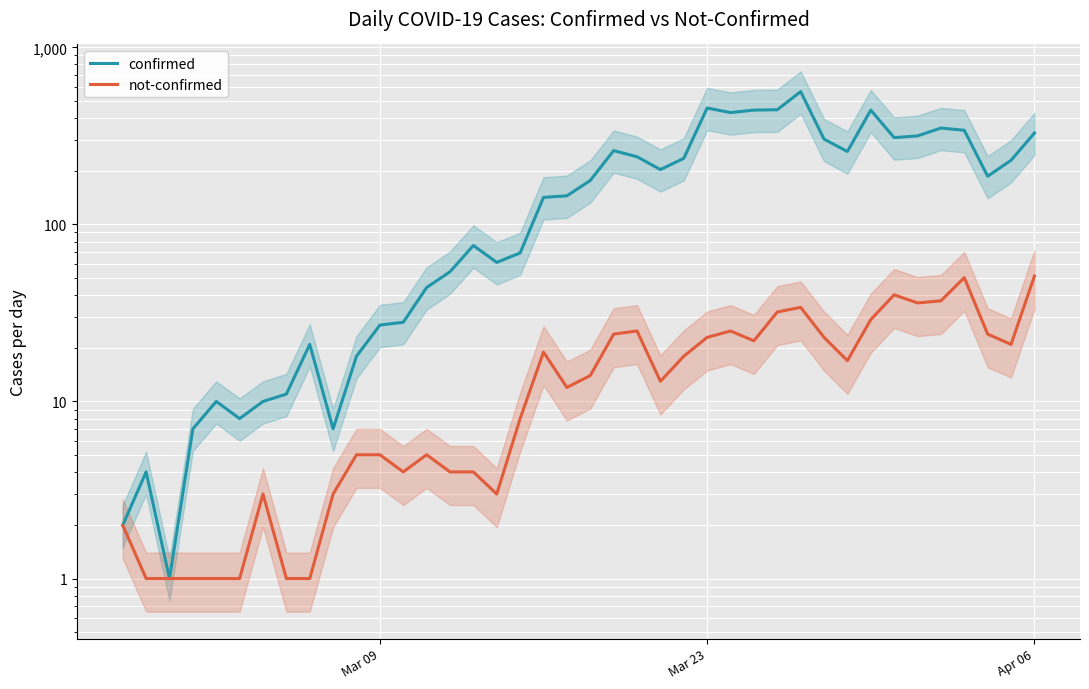

Which series has the largest range (max minus min)?

confirmed